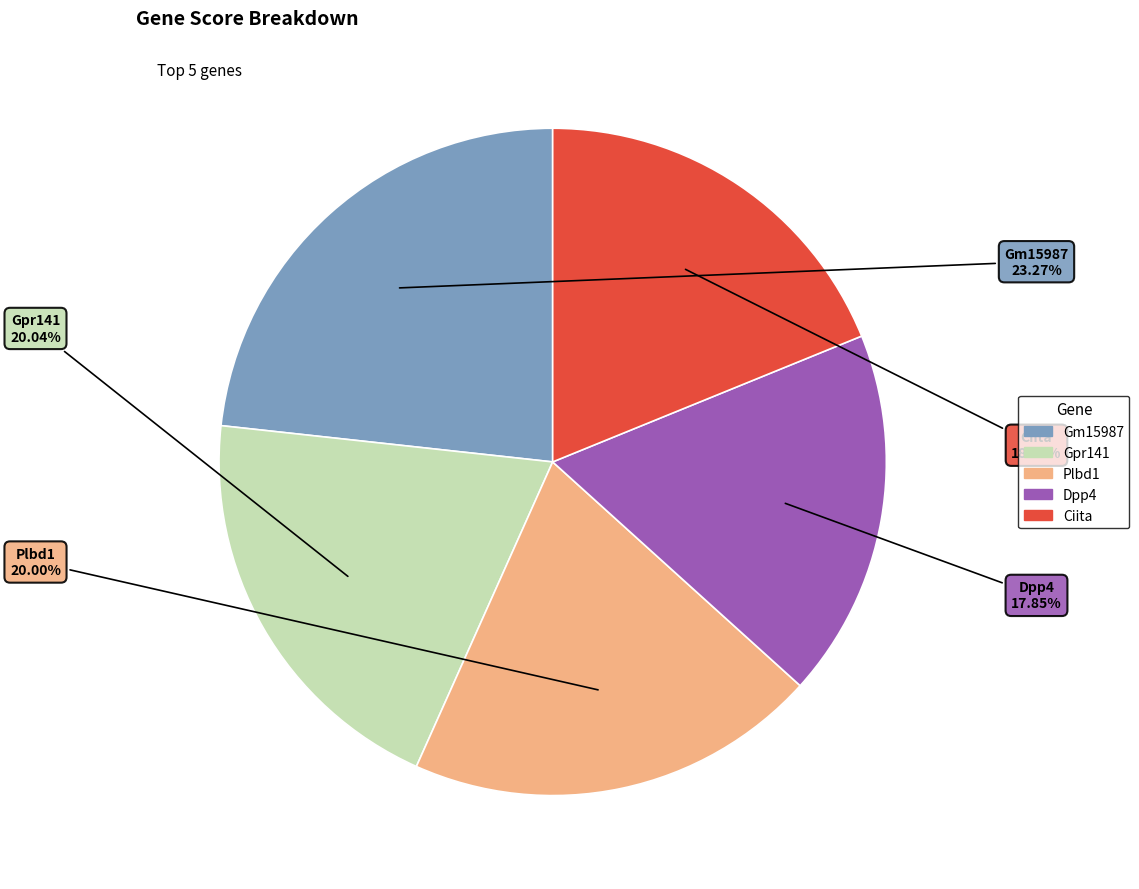

Does Dpp4 represent more than half of the total?

No